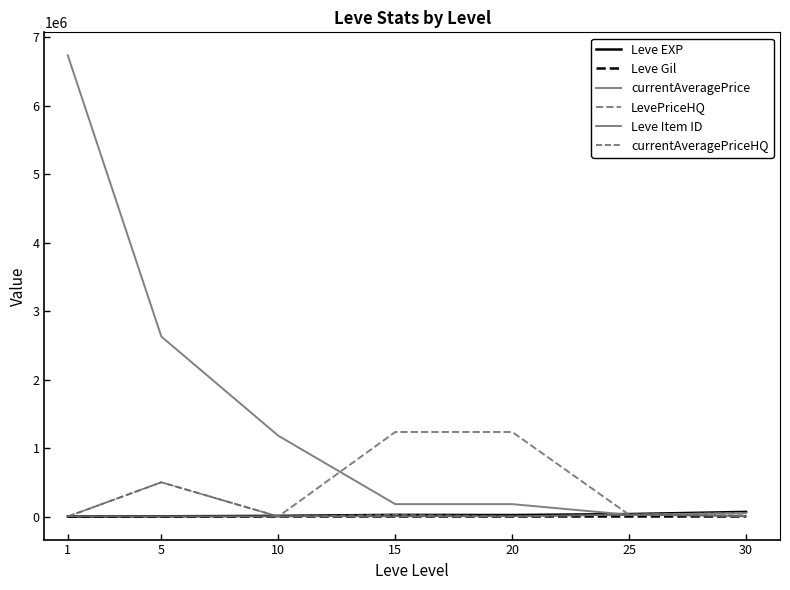

Where is currentAveragePriceHQ nearest to the value 250000?

25